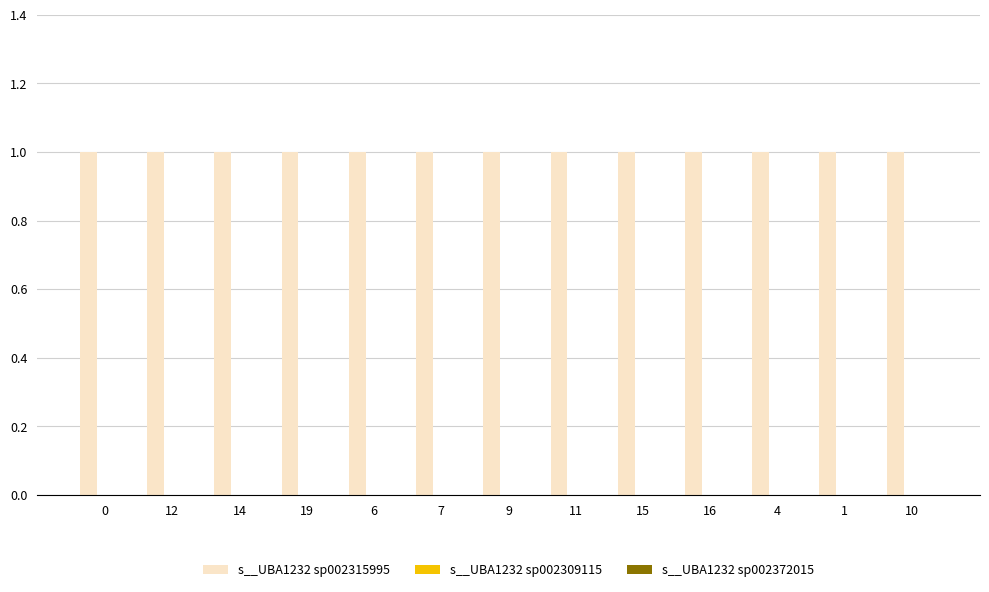

The s__UBA1232 sp002315995 series shows 2 at 6. True or false?

False